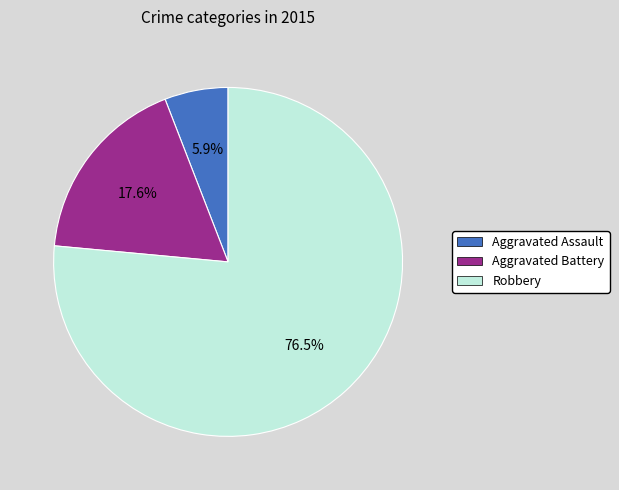

Count the number of slices in the pie.

3